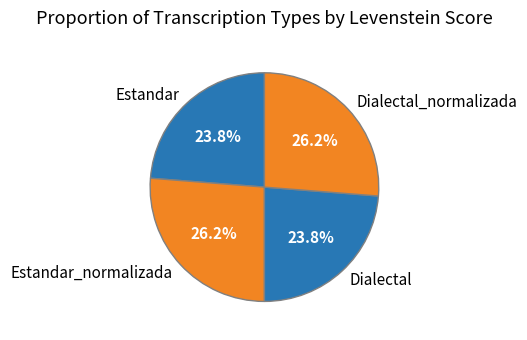

Combined, what portion of the pie is Estandar_normalizada and Estandar?

50.0%